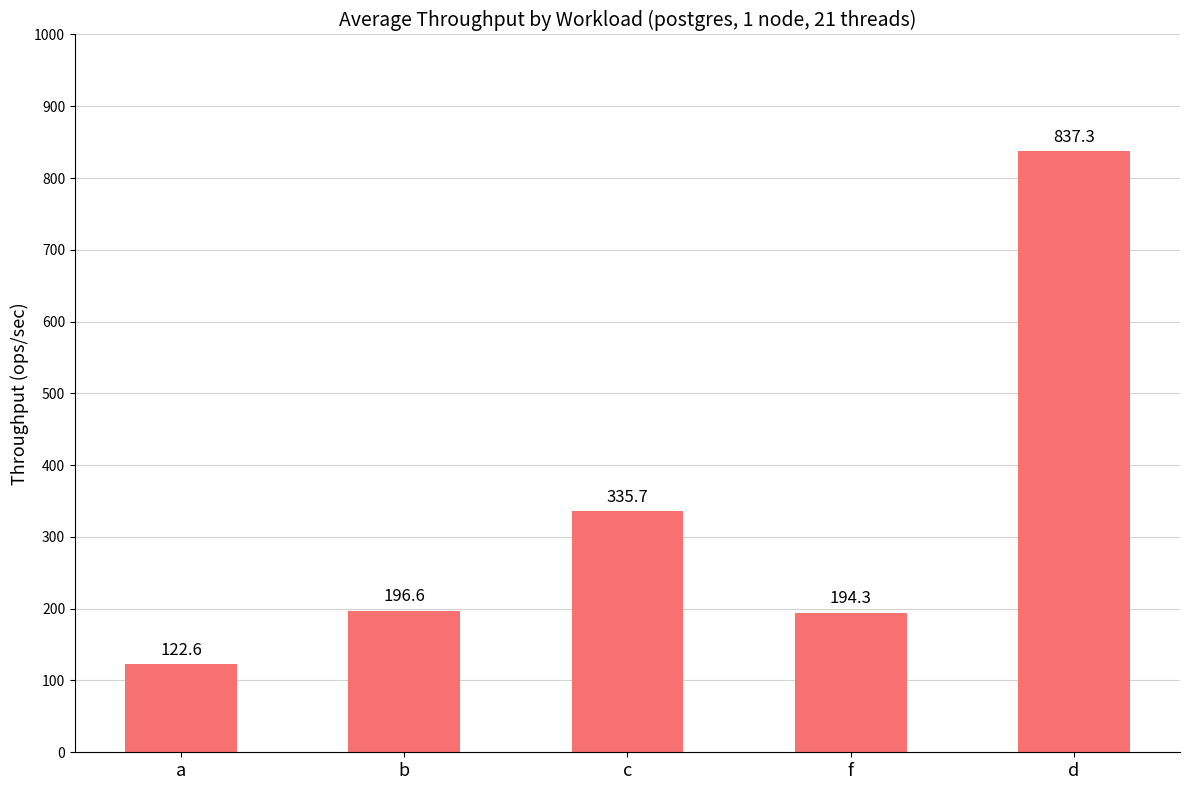

List the labels in order of value, largest first.

d, c, b, f, a